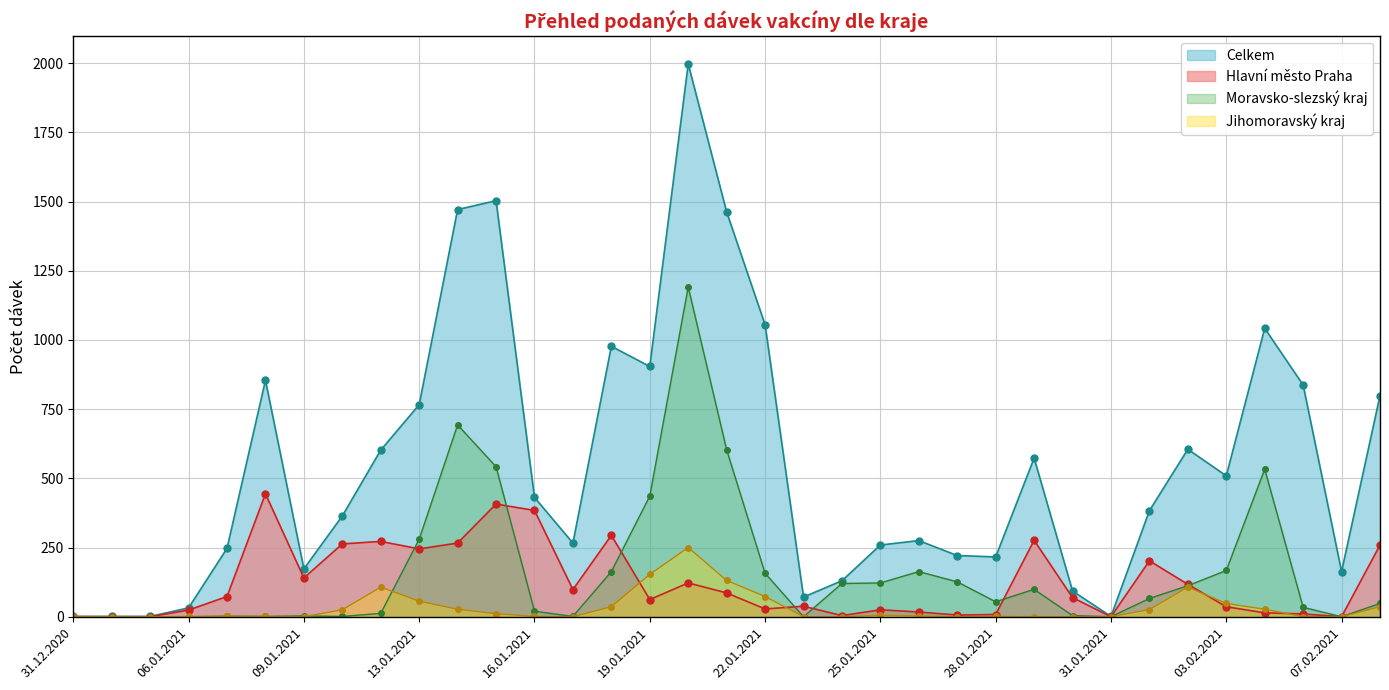

What is the label of the 3rd point from the left?

02.01.2021